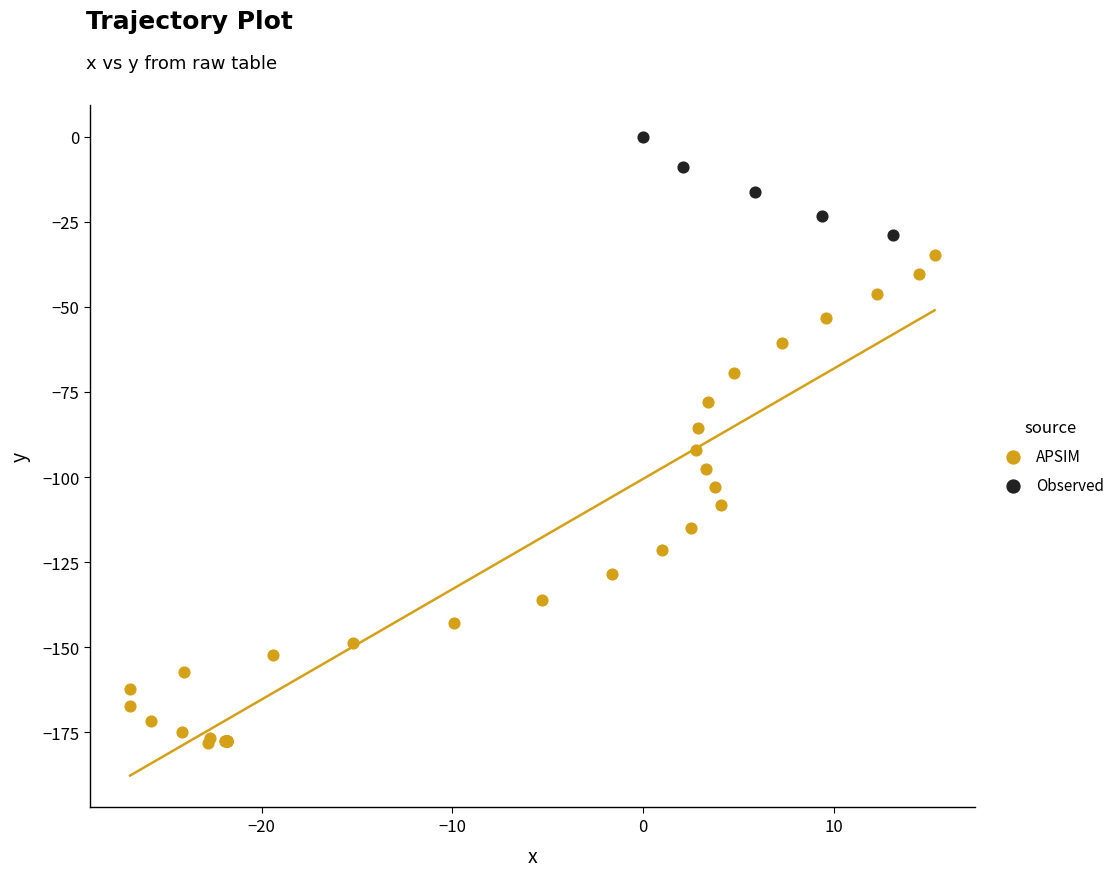

Which series reaches the minimum Y coordinate?

APSIM